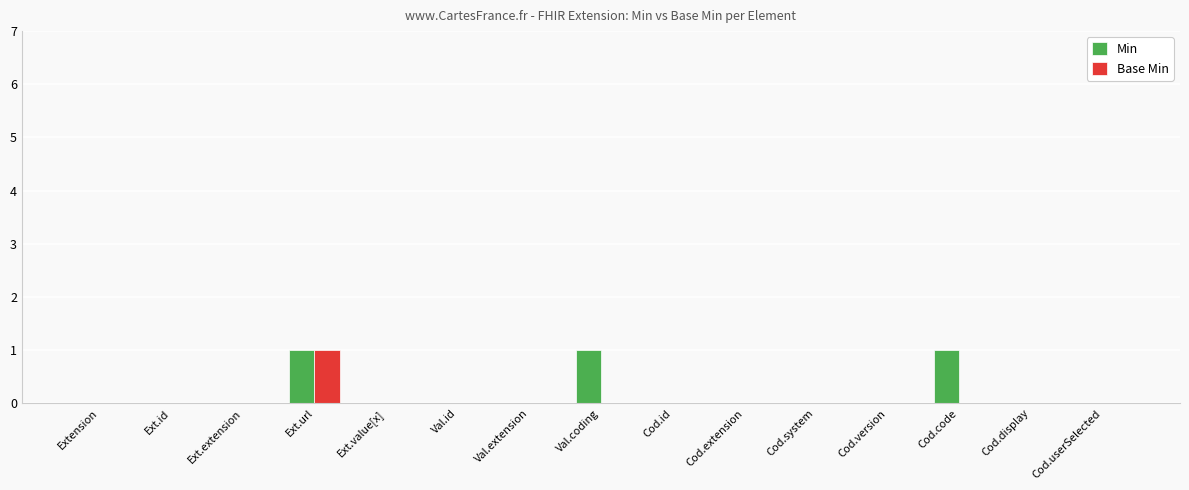

Reading left to right, list all the values displayed in this chart.

Min: 0	0	0	1	0	0	0	1	0	0	0	0	1	0	0
Base Min: 0	0	0	1	0	0	0	0	0	0	0	0	0	0	0